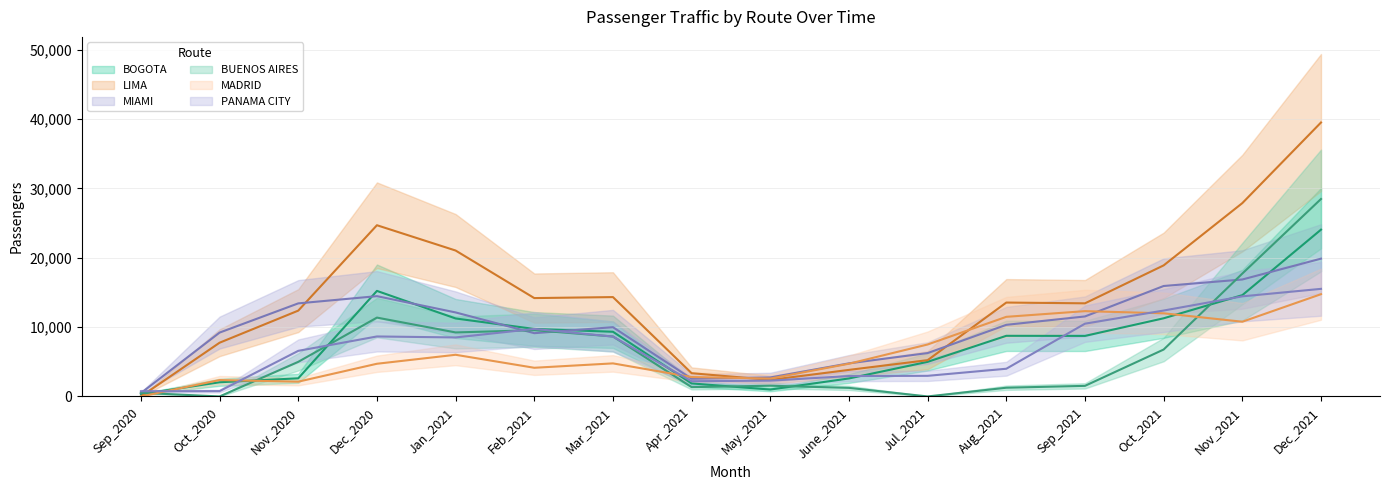

Is it true that MADRID equals 11483 at Aug_2021?

True